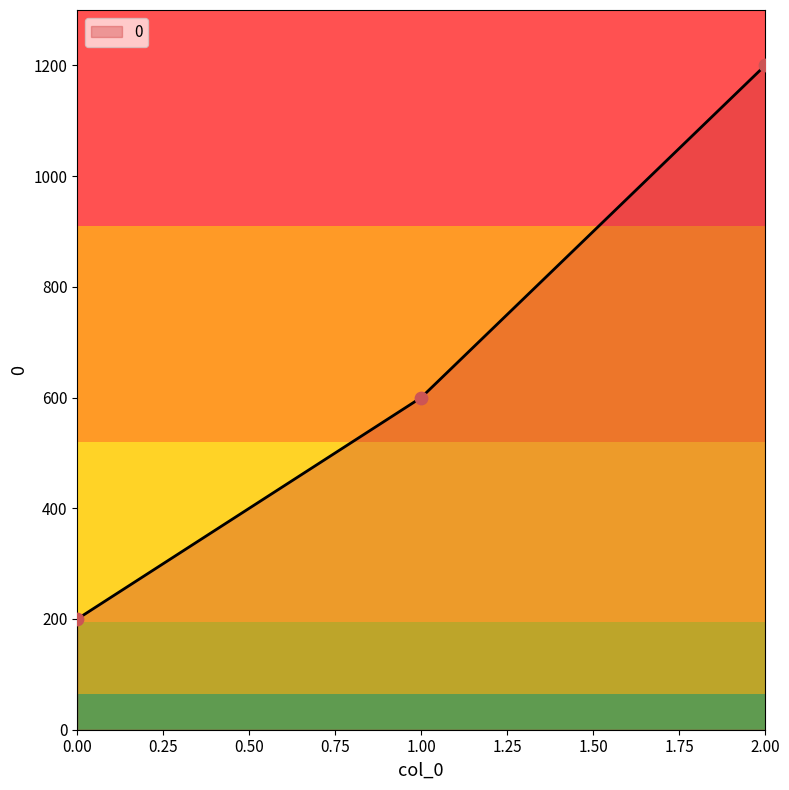

What is the change in value from 1.00 to 2.00?

+600